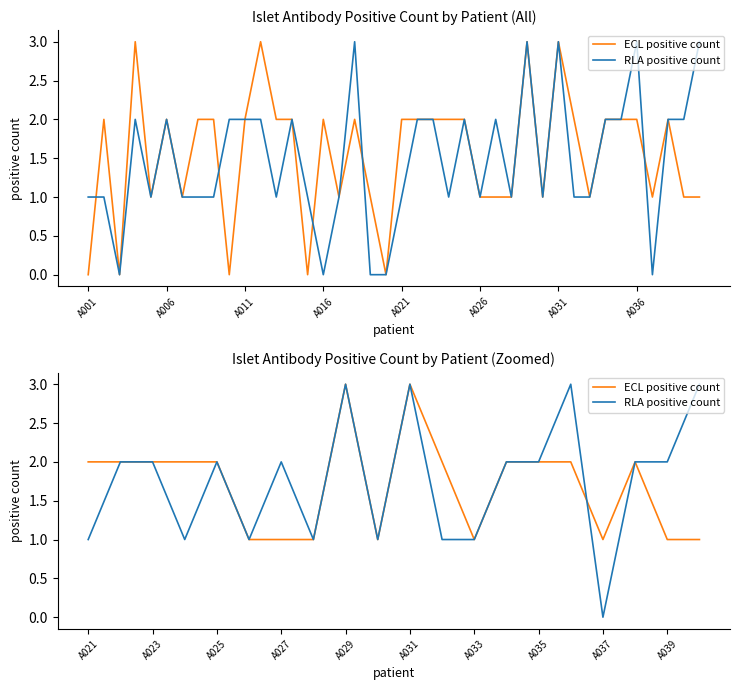

Count the RLA positive count values in the range 1 to 2.

15